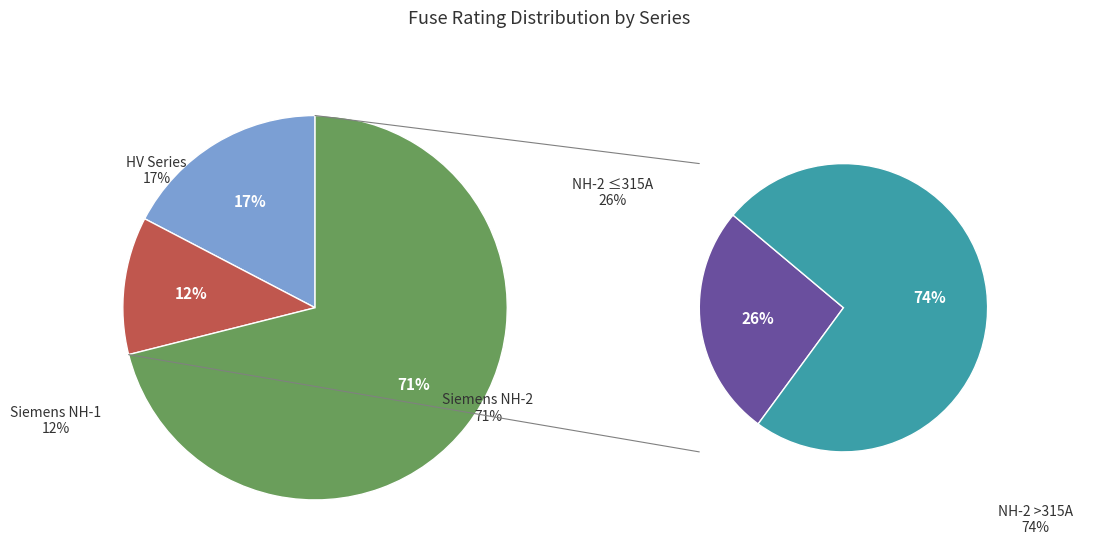

Is the sum of NH-2-1000 and HV 200A greater than half?

No